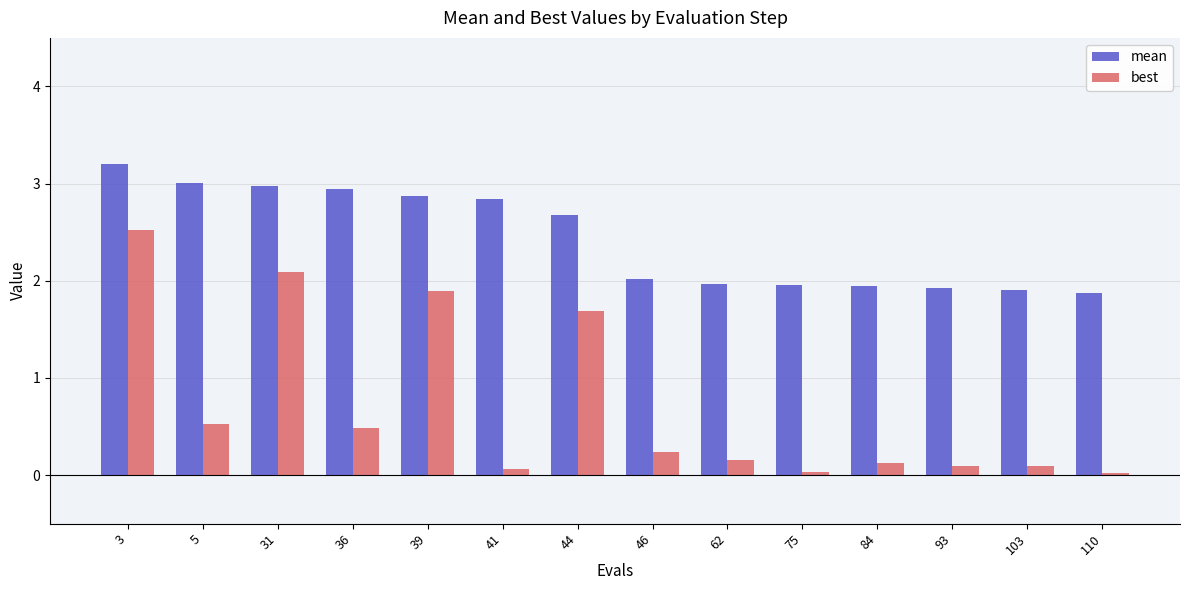

Read the mean value at 62.

2.0